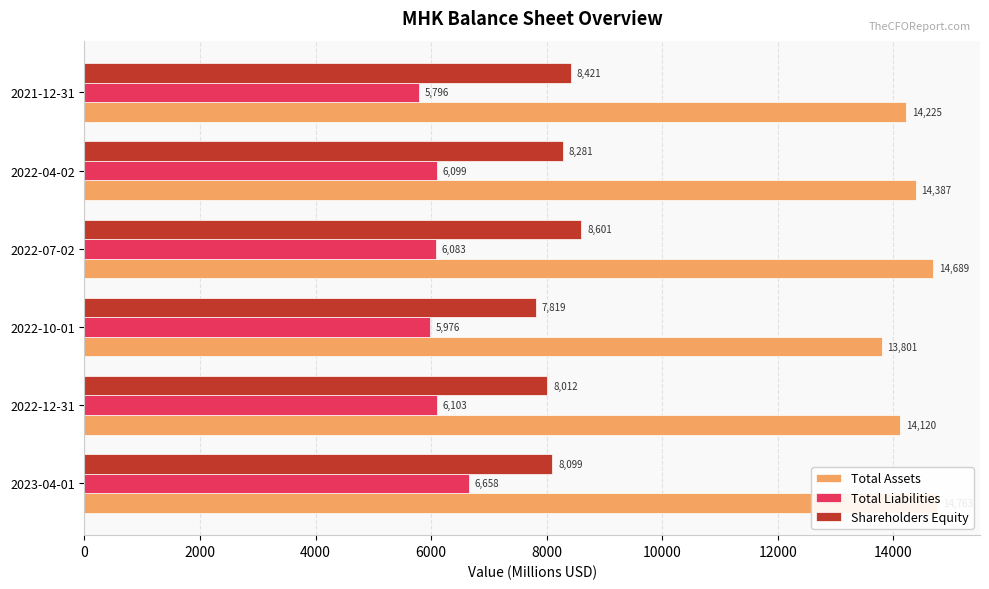

Count the number of data series in this chart.

3